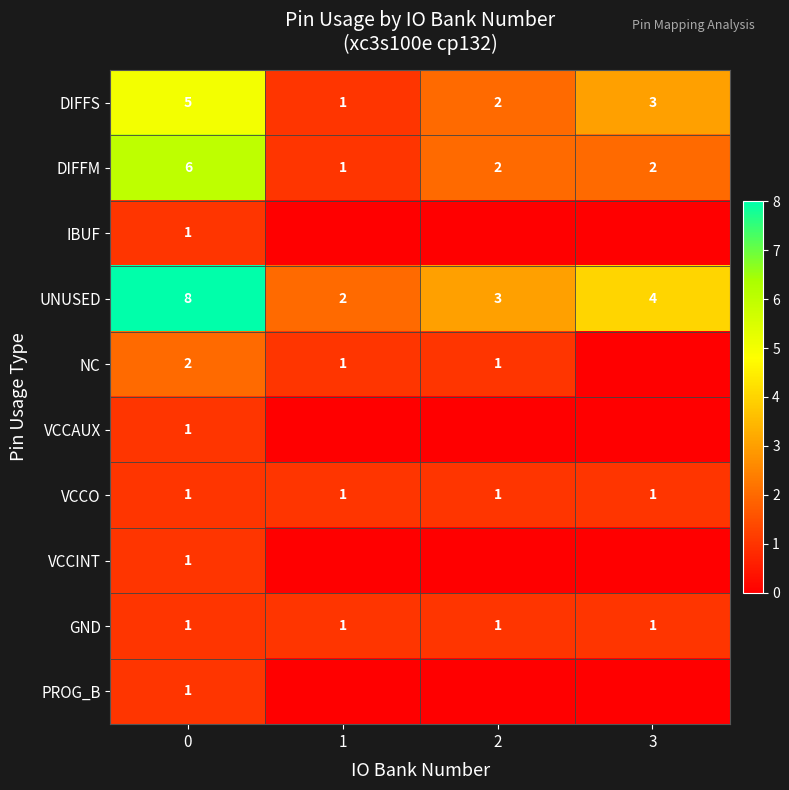

What value does the UNUSED series have at 2?

3